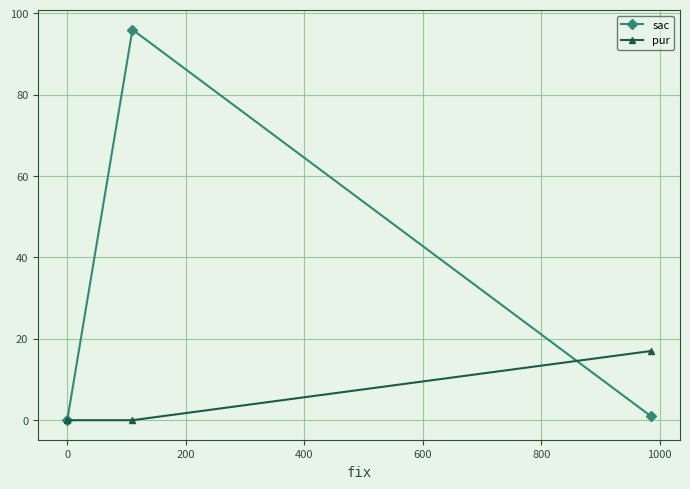

What is the value of the pur point at the 1st from the left?

0